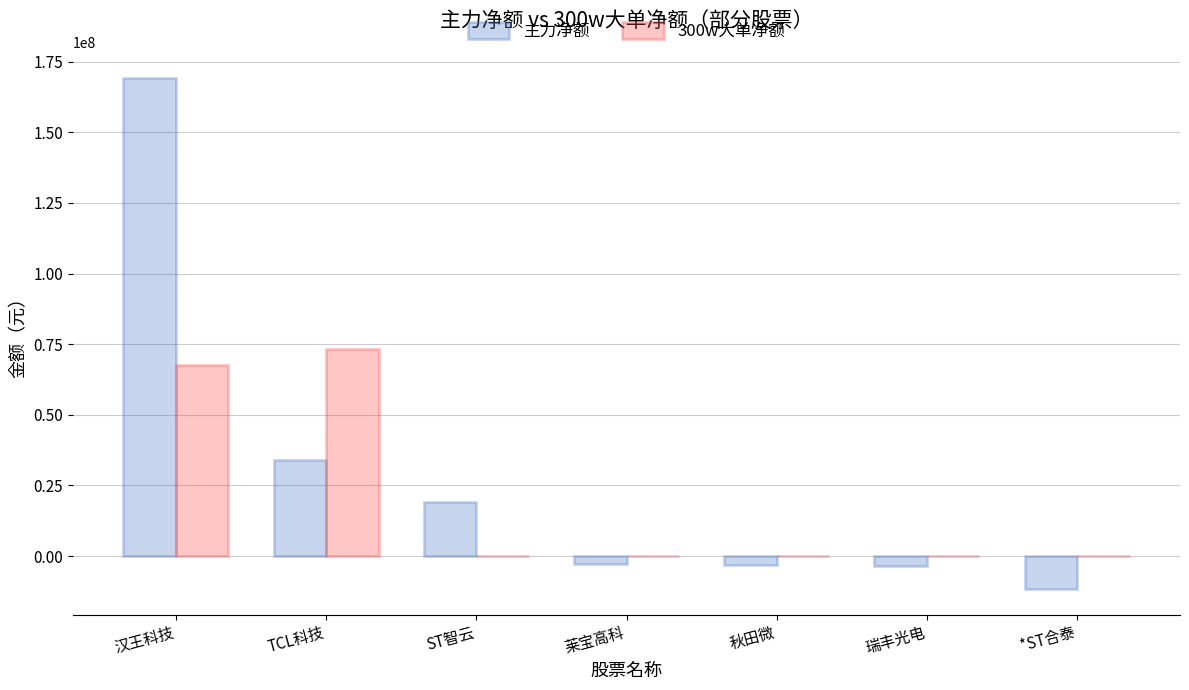

The value of 主力净额 at 莱宝高科 is -2890271. True or false?

True